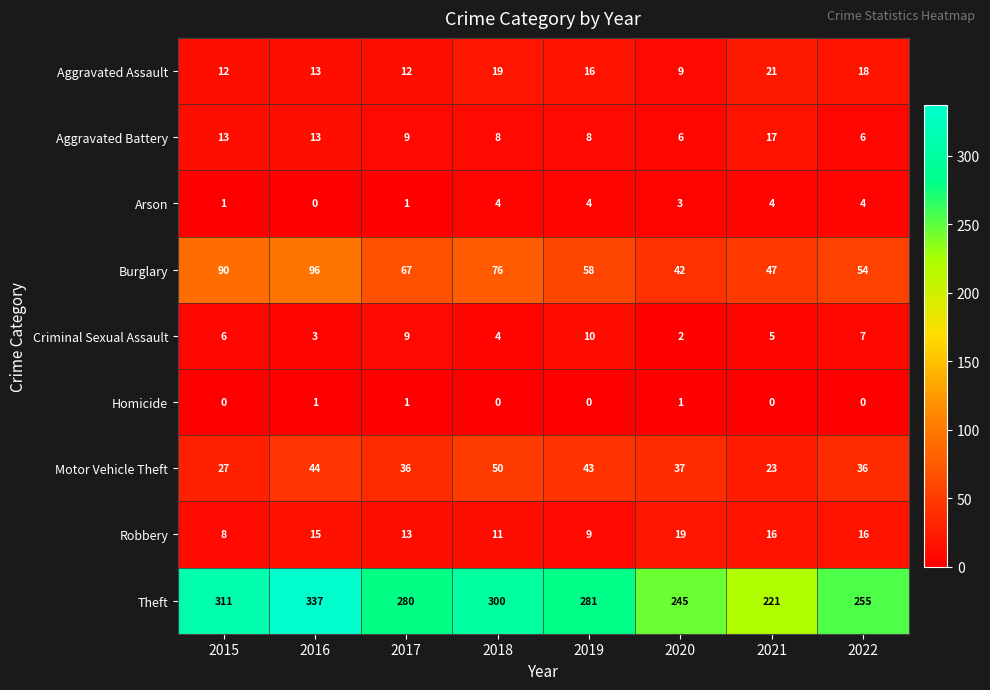

The Aggravated Assault series shows 12 at 2015. True or false?

True